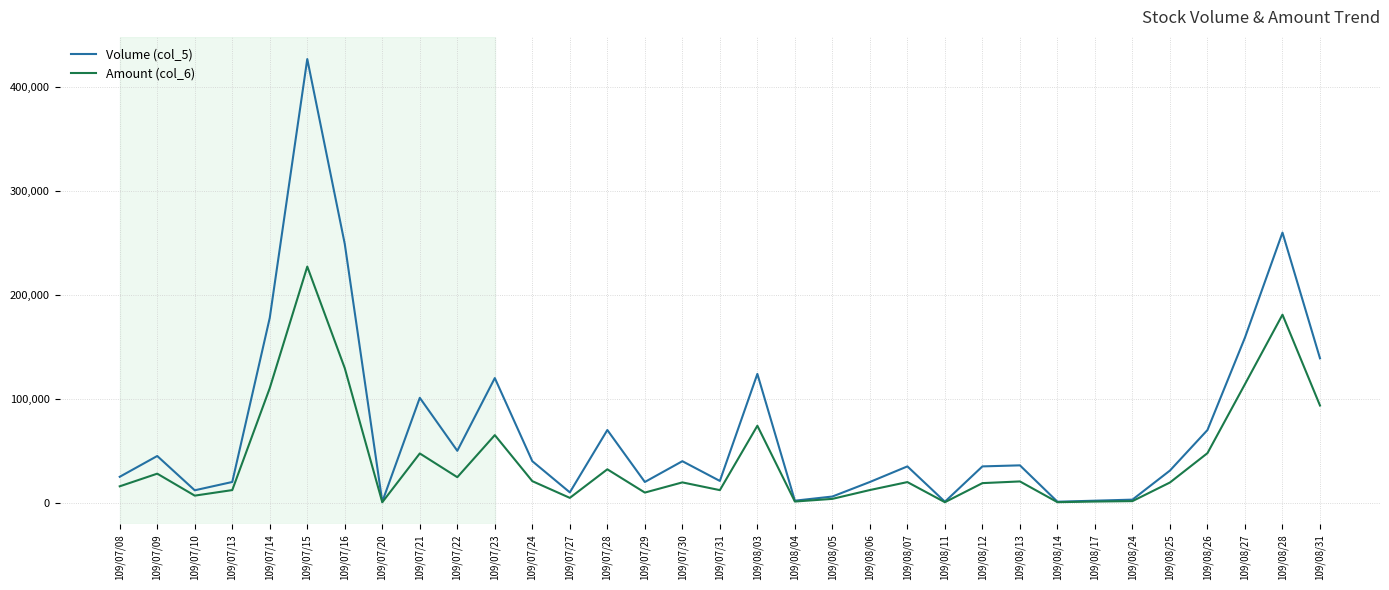

List the series in order of their peak value, lowest first.

Amount (col_6), Volume (col_5)